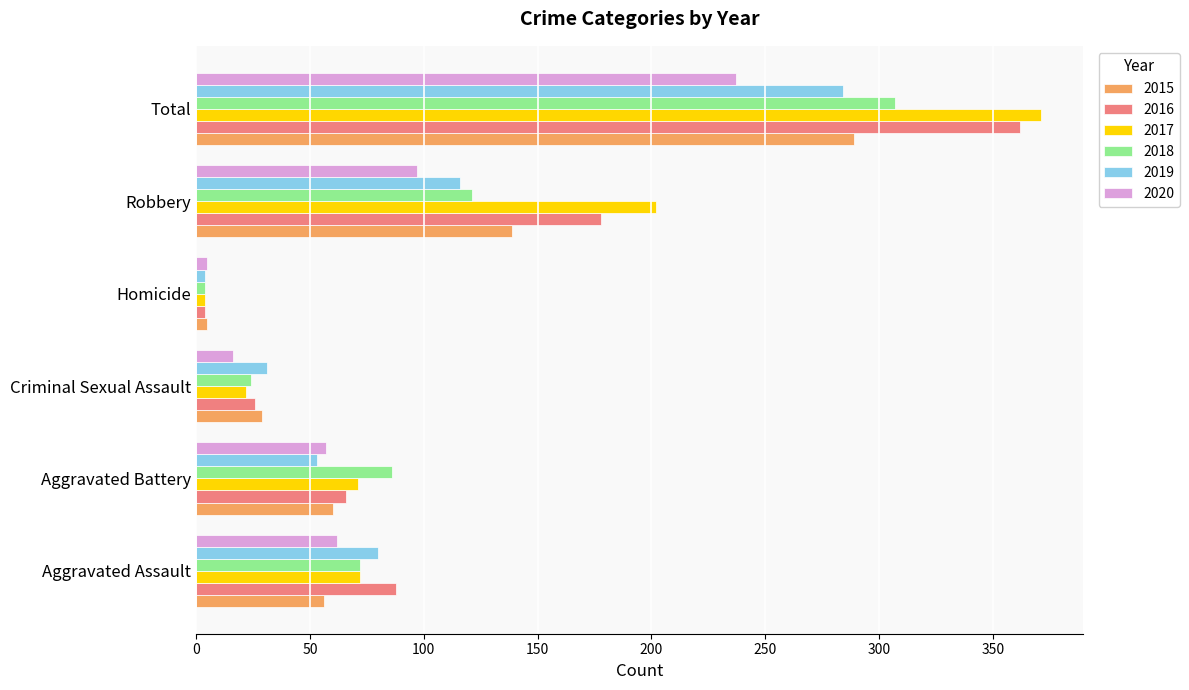

The 2018 series shows 307 at Total. True or false?

True